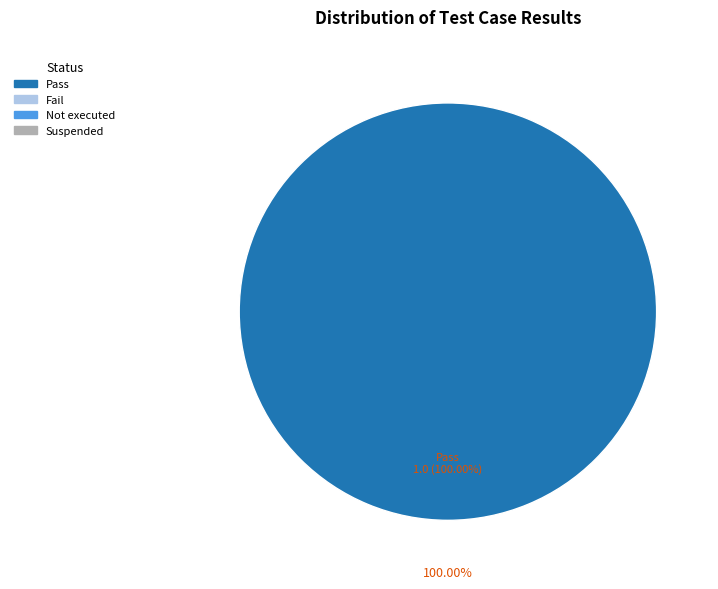

Does Fail account for over 50% of the chart?

No